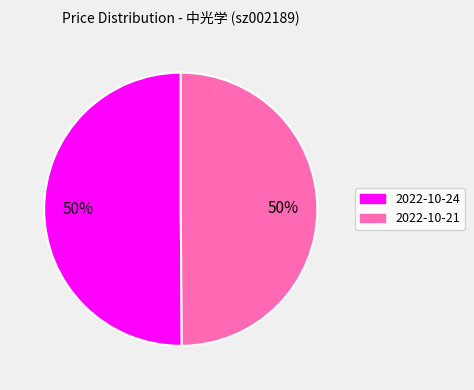

To the nearest percent, what is the average slice percentage?

50%